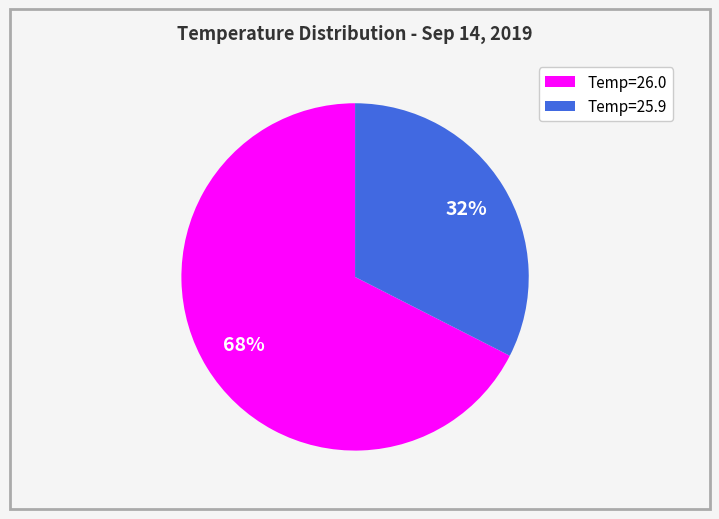

True or false: Temp=26.0 accounts for 68% of the total.

True